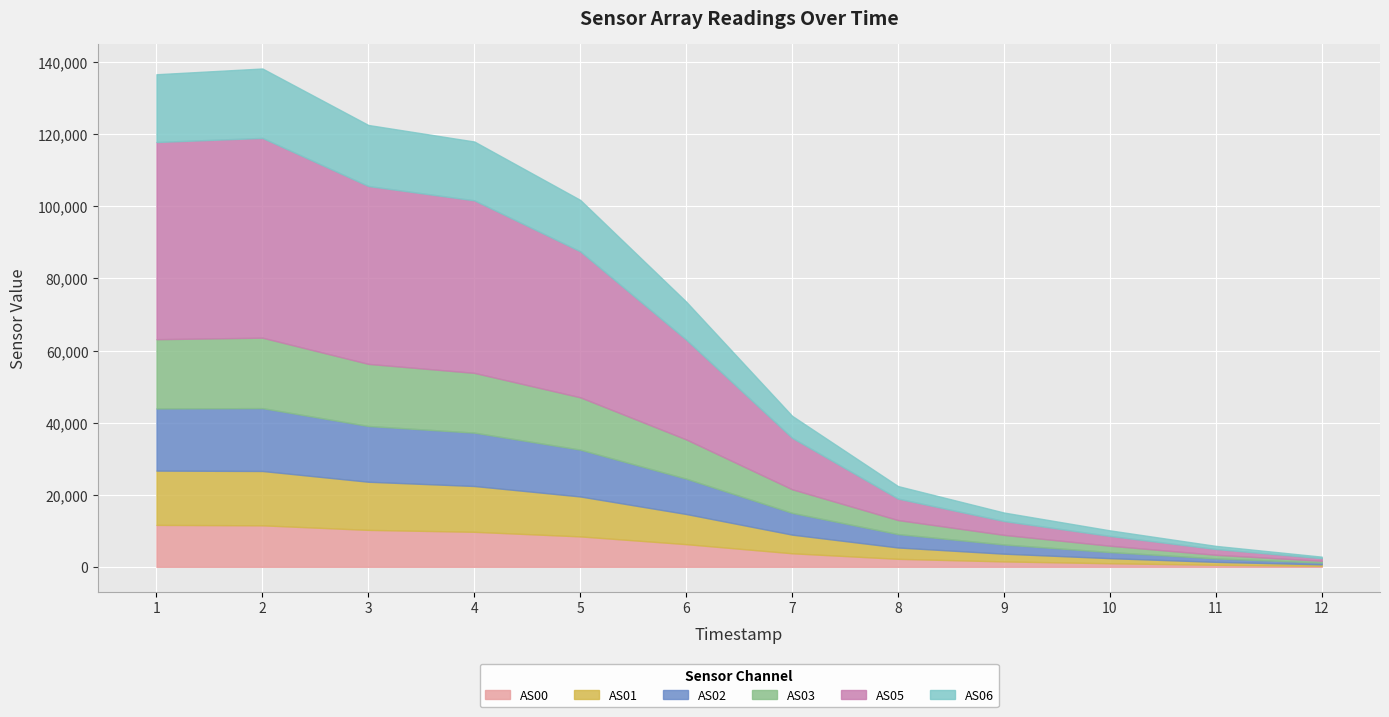

What is the value of the AS06 point at the 4th from the left?

16319